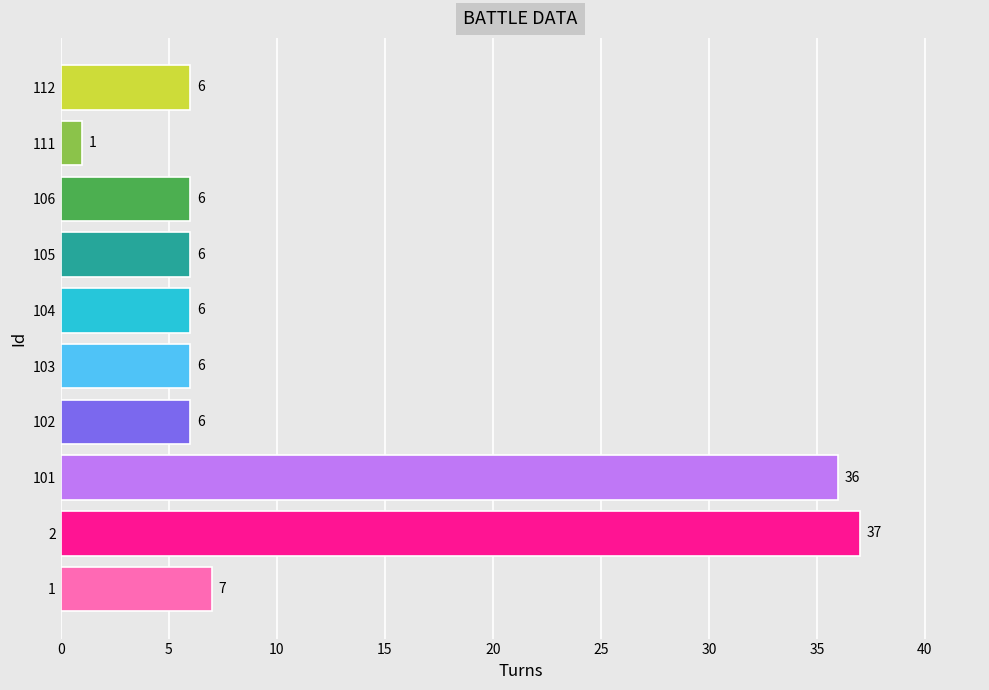

At which category does the chart reach its peak across all series?

2